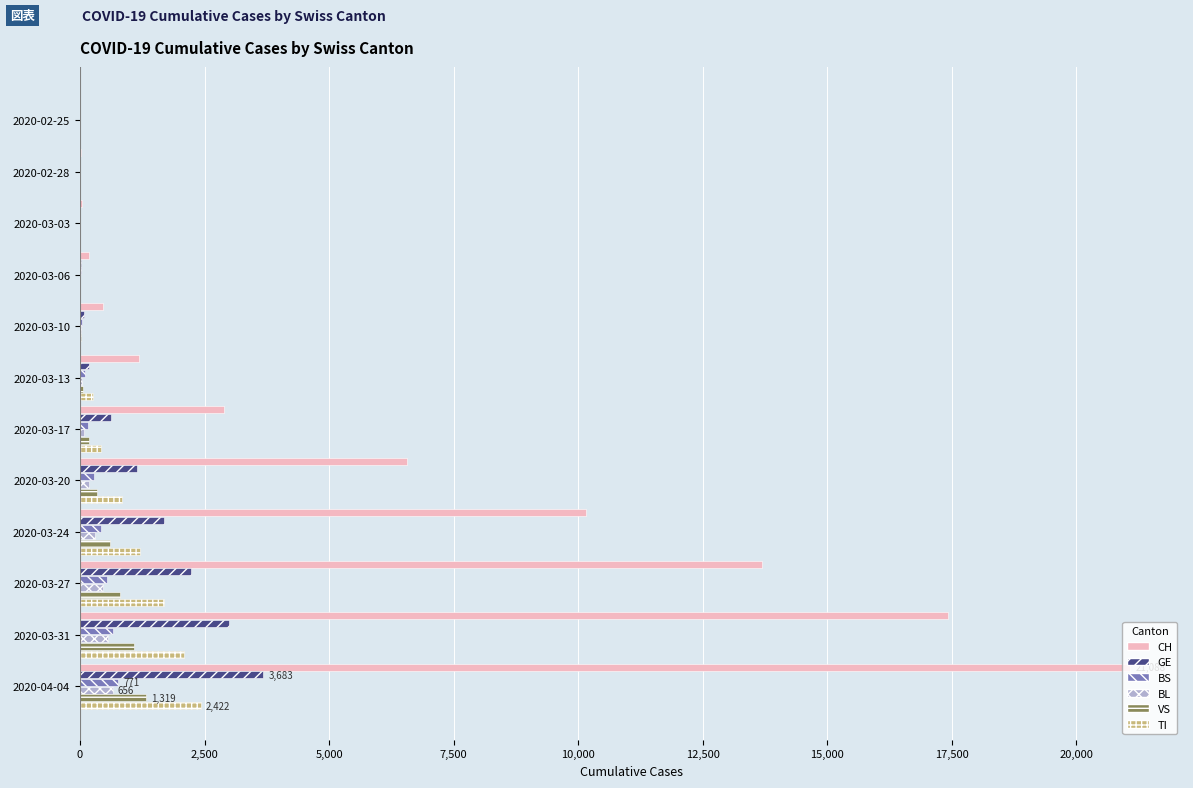

At which category is the sum across all series the highest?

2020-04-04